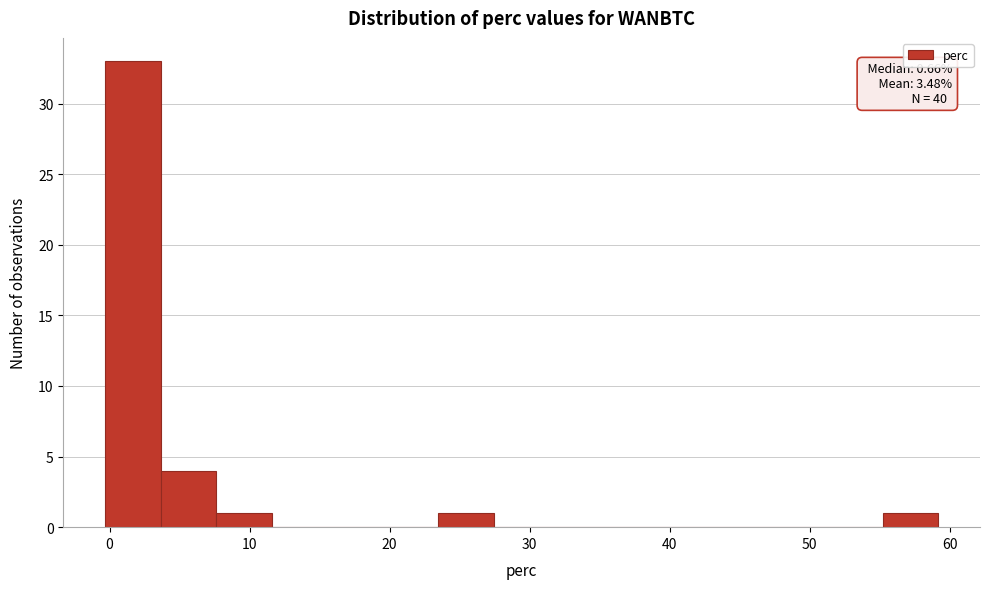

Around what value on the x-axis is the tallest bar? Give the approximate position of its centre, as read against the axis.

2